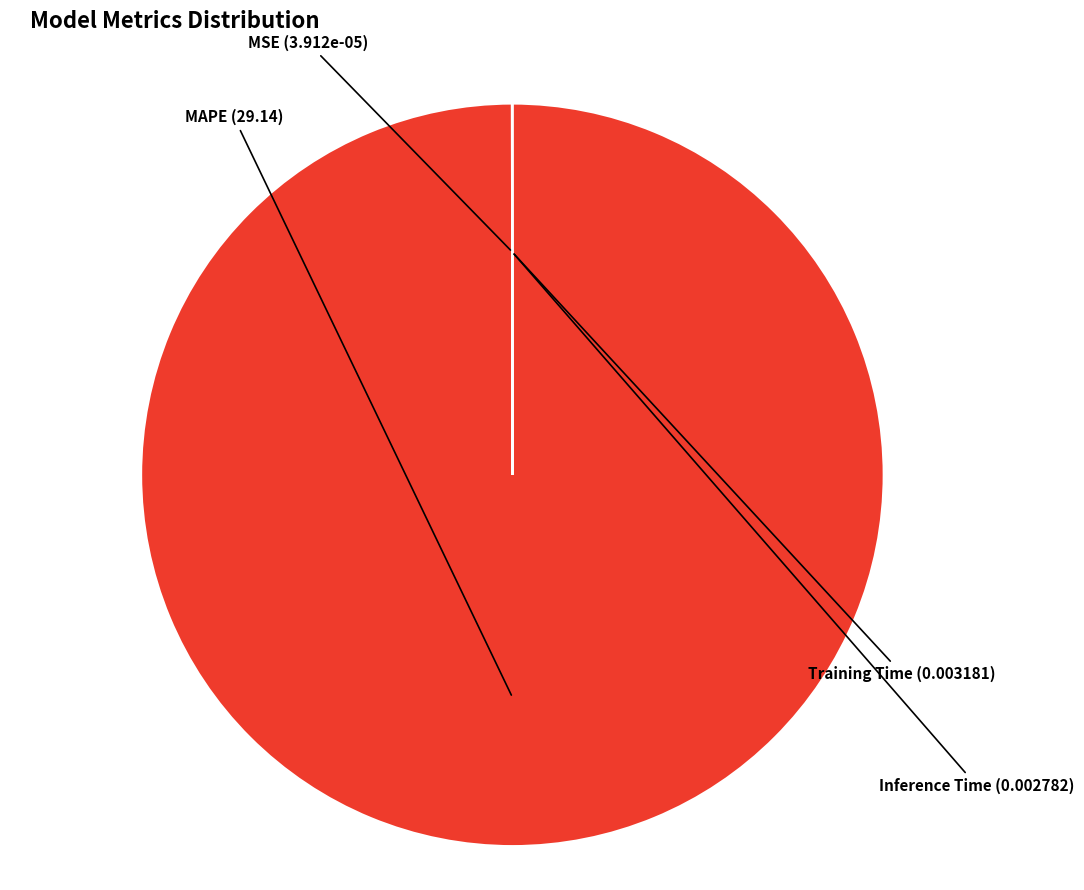

What is the largest slice in the pie chart?

MAPE